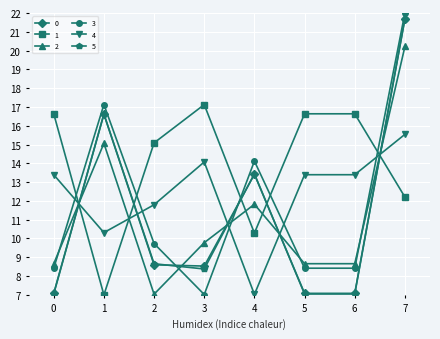

What is the value of the 2 point at the 6th from the left?

8.7